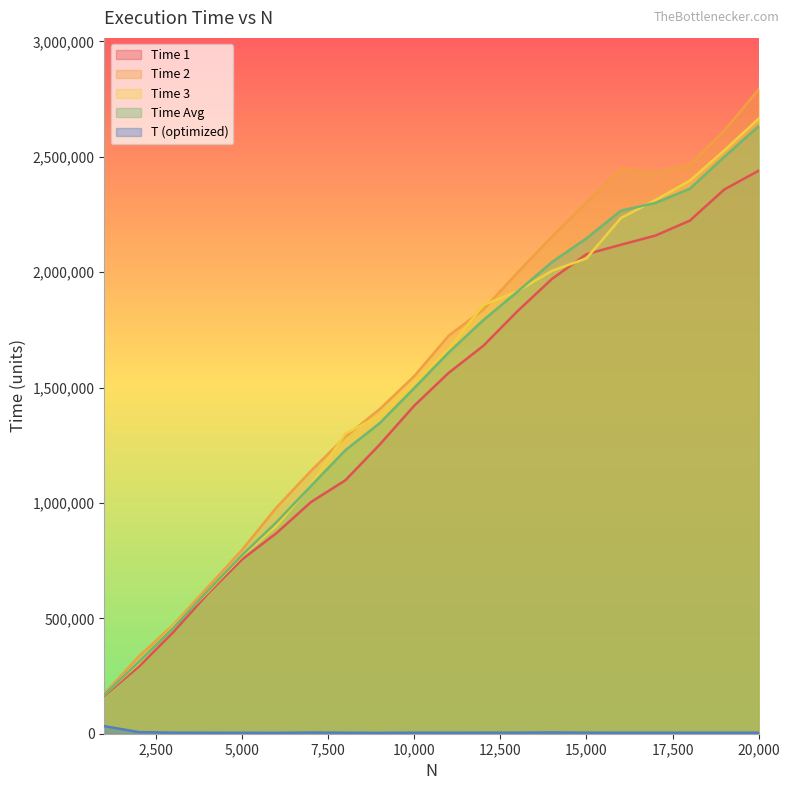

What is the difference between the maximum and second lowest values in the Time 1 series?

2149612